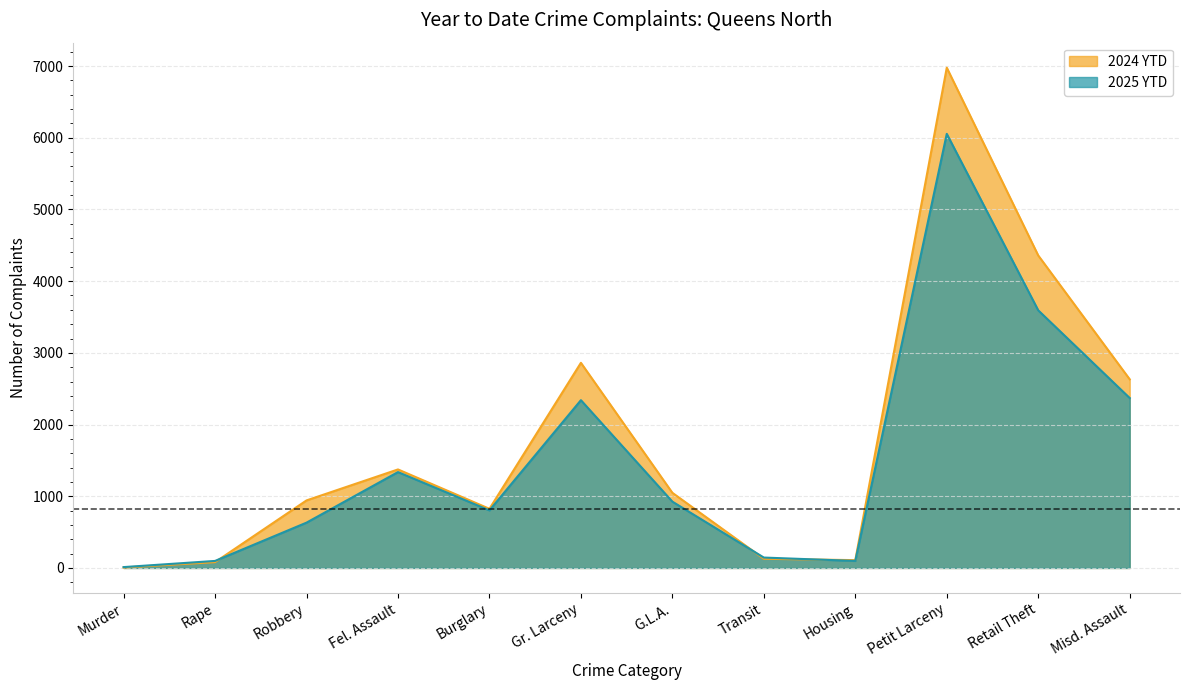

What is the difference between the second highest and second lowest values in the 2024 YTD series?

4277